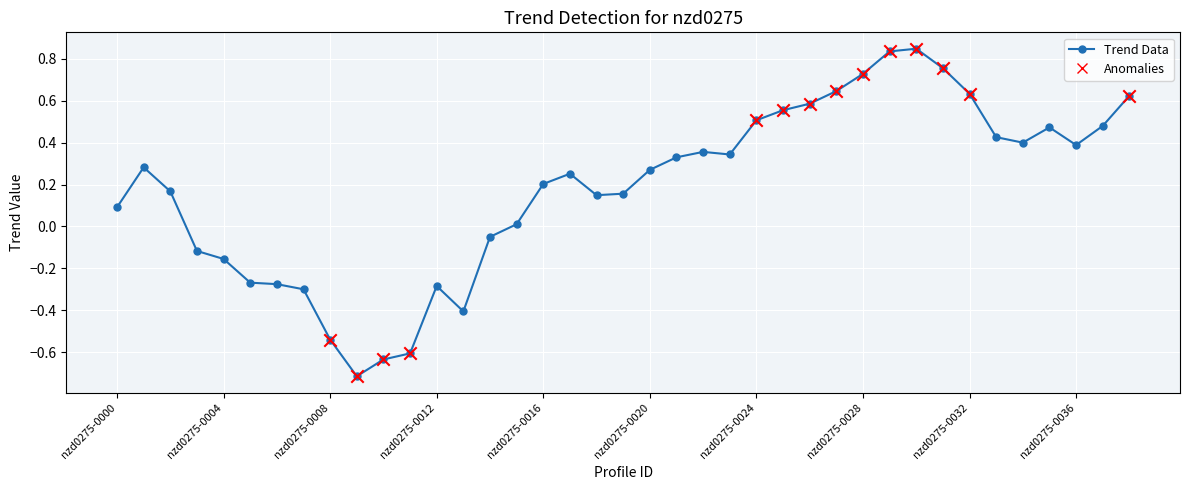

What is the difference between the maximum and second lowest values?

1.5